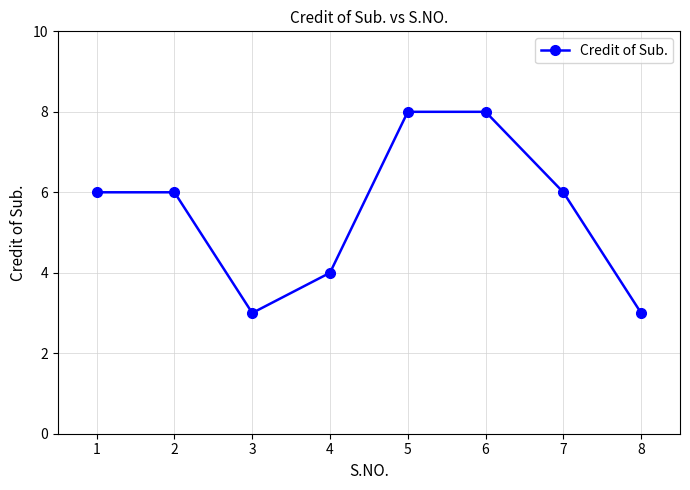

What is the greatest value displayed?

8